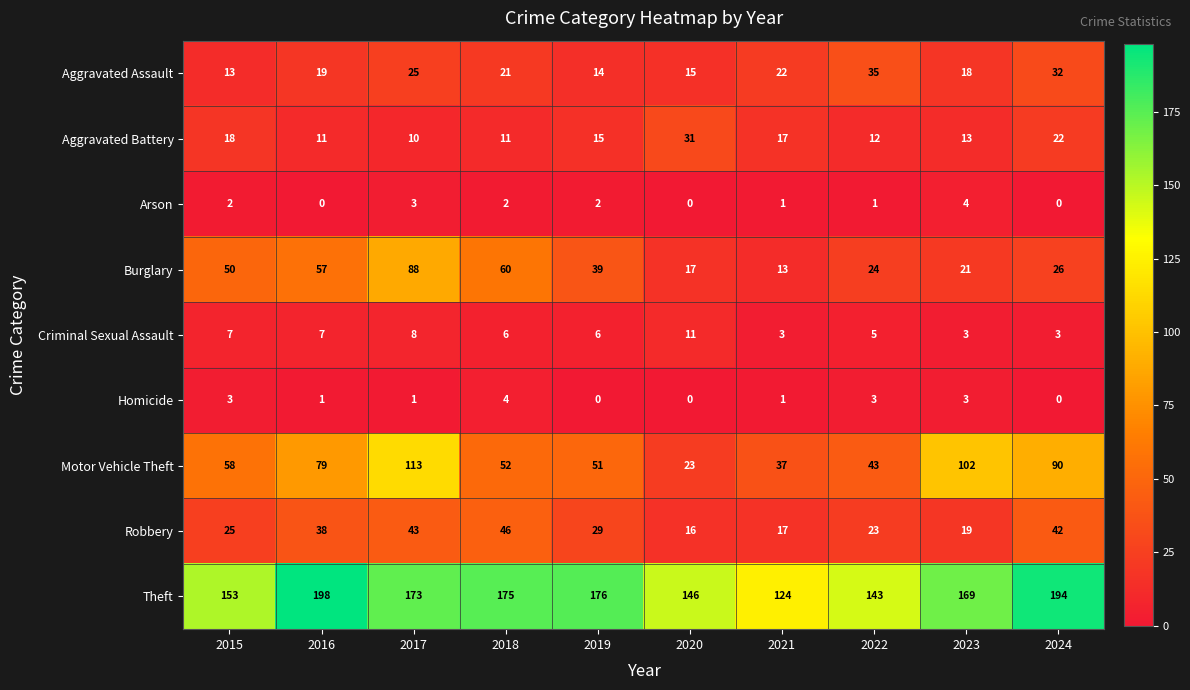

Which series has the largest range (max minus min)?

Motor Vehicle Theft